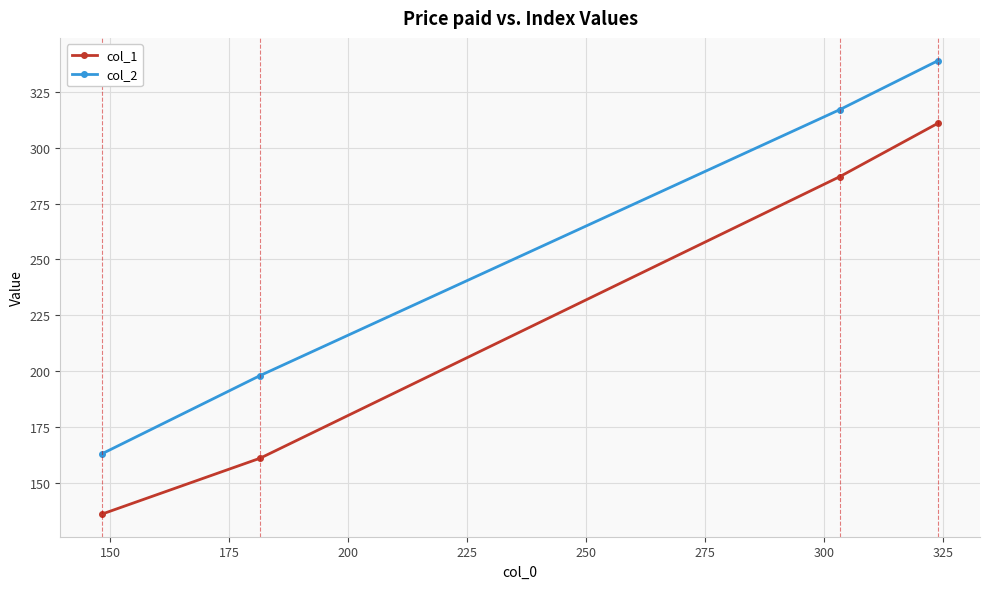

Which series has the largest total across all categories?

col_2